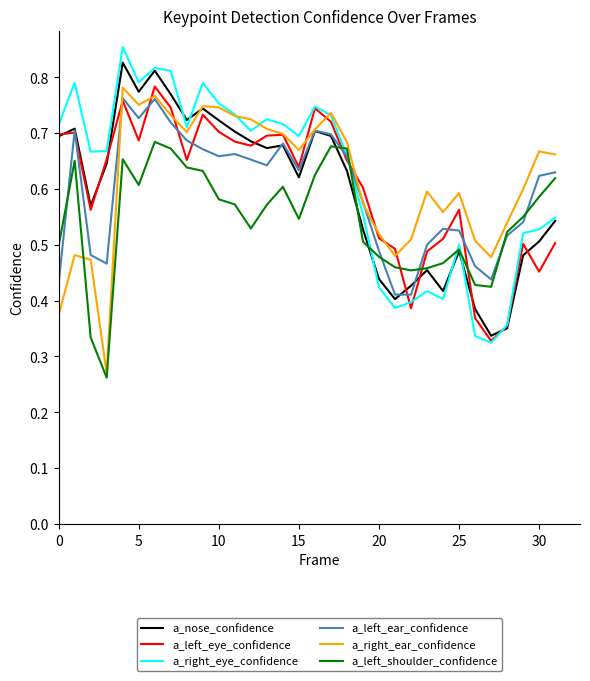

Which series has the widest spread of values?

a_right_eye_confidence